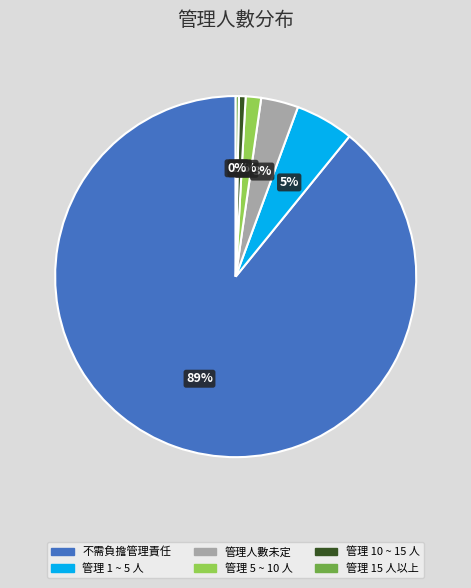

Between 管理人數未定 and 管理 1 ~ 5 人, which is larger?

管理 1 ~ 5 人